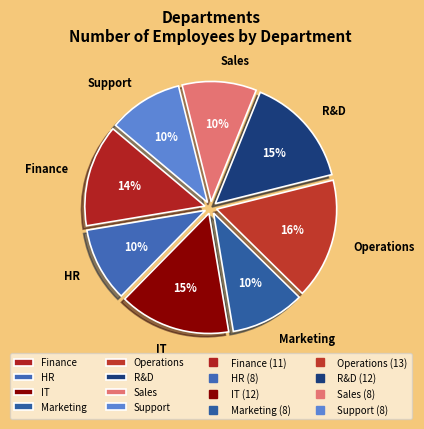

Is it true that Operations is 16% of the pie?

True